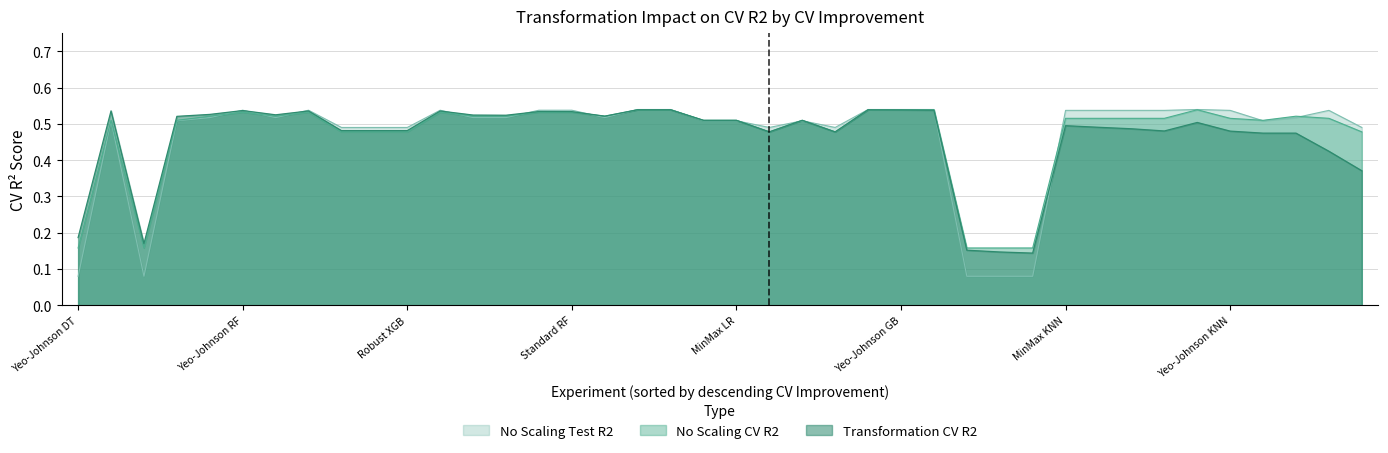

Between 39 and 11, which is larger?

11